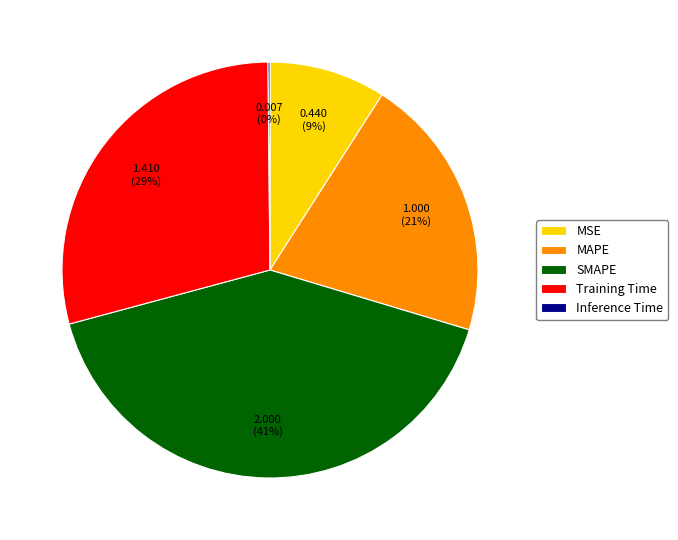

What is the largest slice in the pie chart?

SMAPE